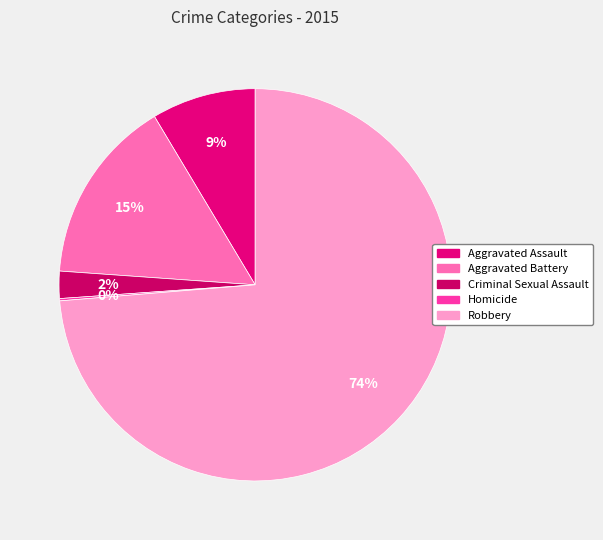

What is the change in value from Aggravated Assault to Homicide?

-45